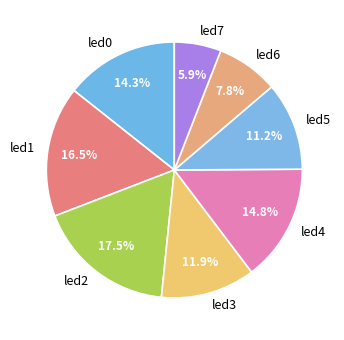

Does led1 represent more than half of the total?

No